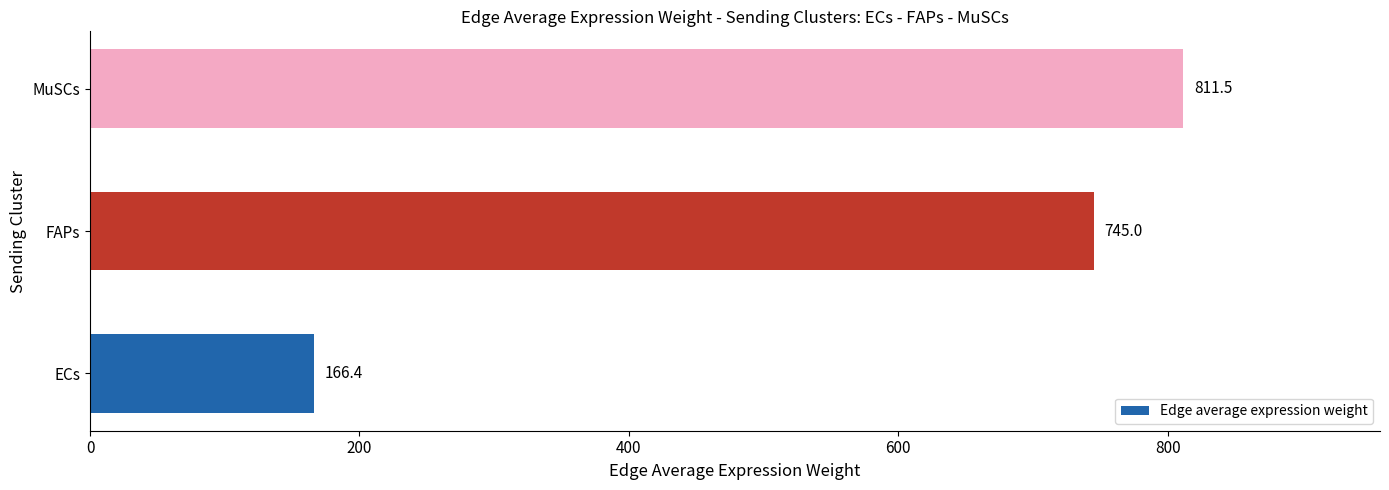

What is the difference between the maximum and minimum values?

645.1